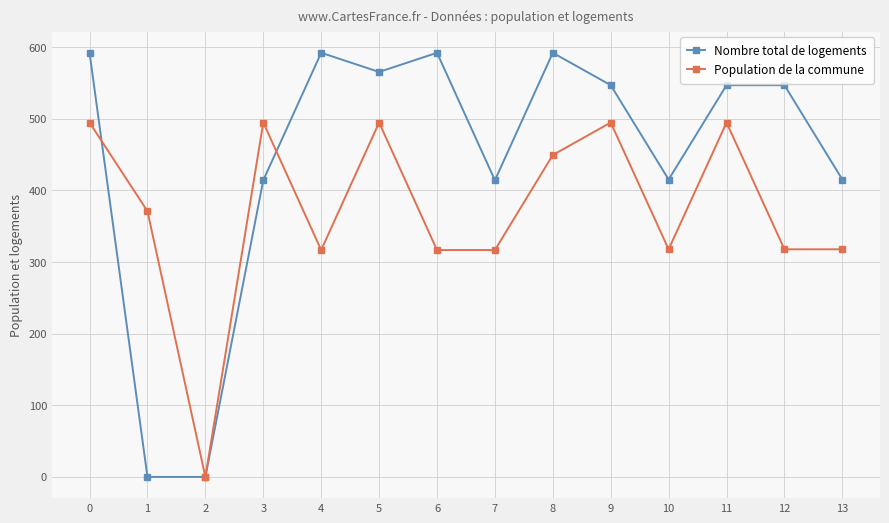

Which series has the largest total across all categories?

Nombre total de logements